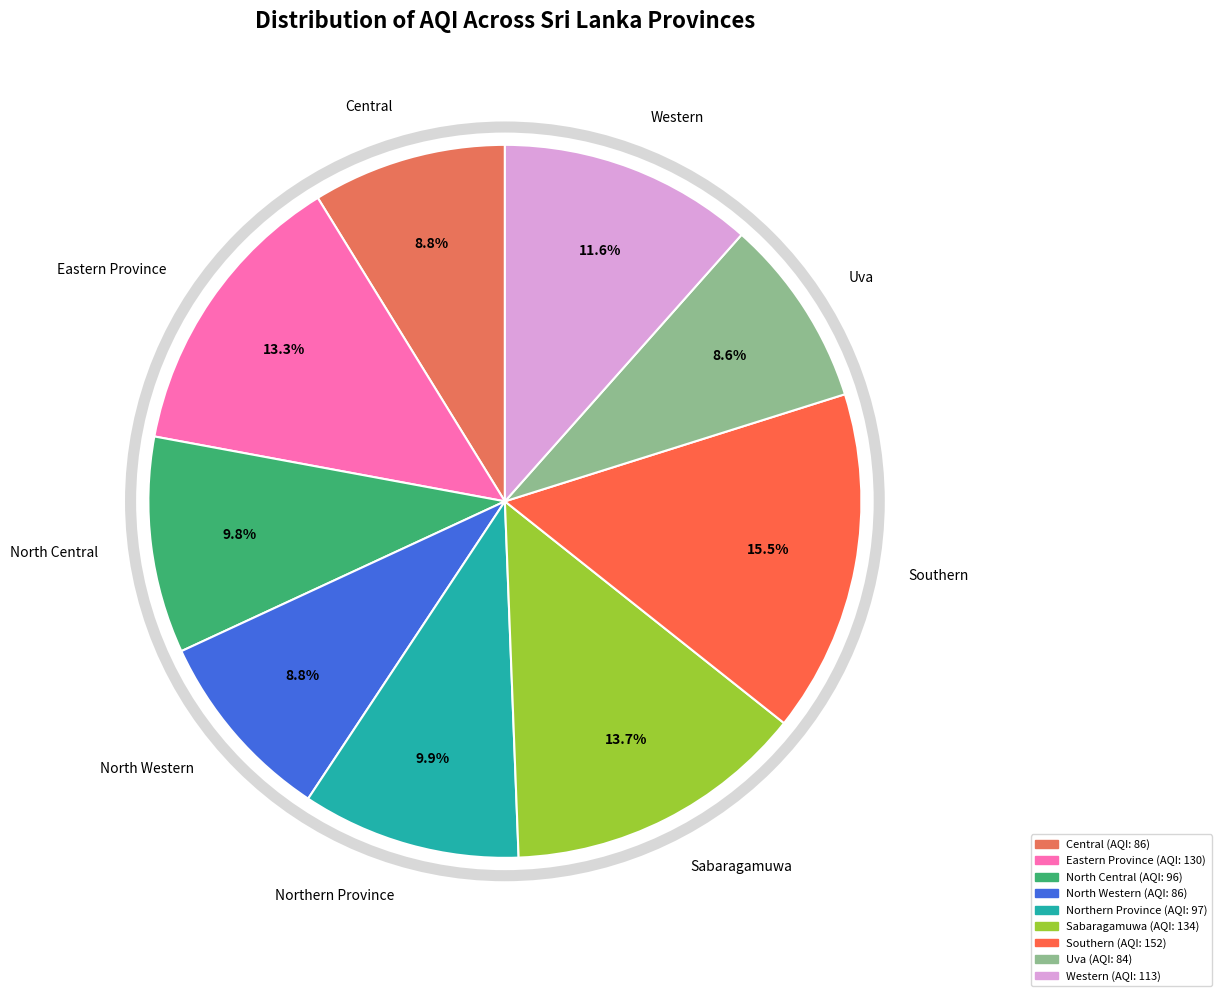

Count the number of slices in the pie.

9